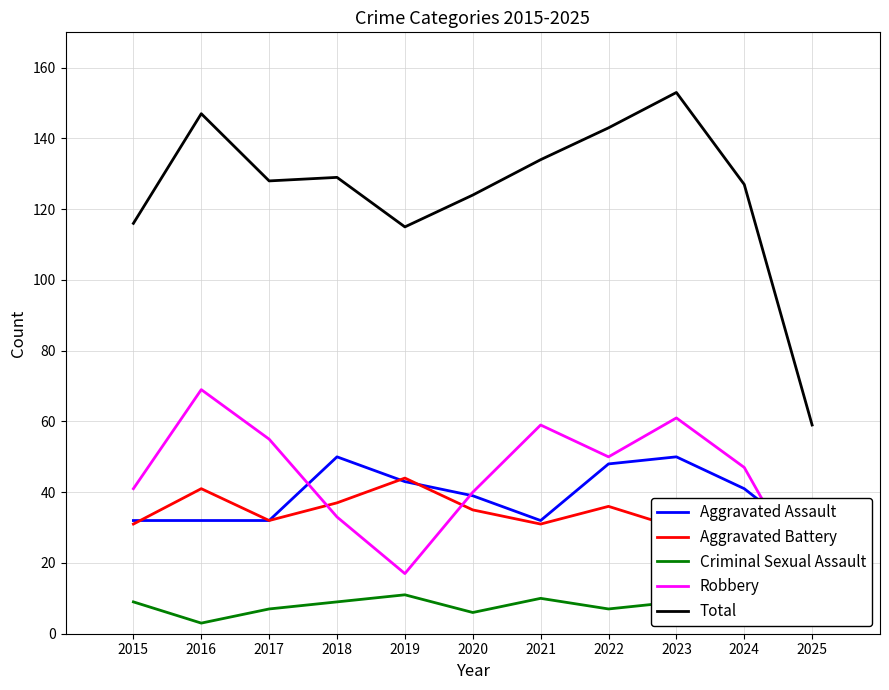

The Criminal Sexual Assault series shows 12 at 2025. True or false?

False